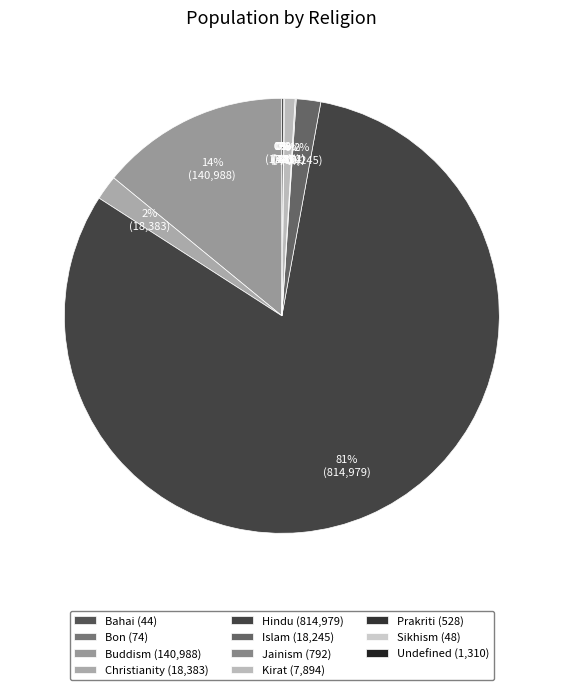

To the nearest percent, what is the difference between the Hindu and Islam slice percentages?

79%